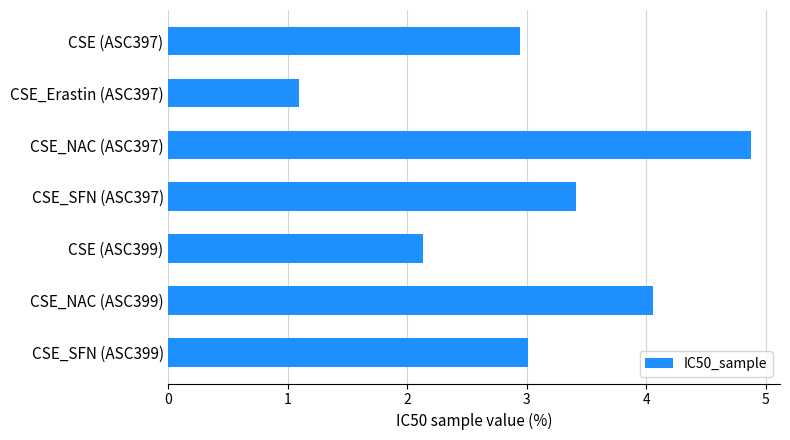

Read the value at CSE_SFN (ASC399).

3.0